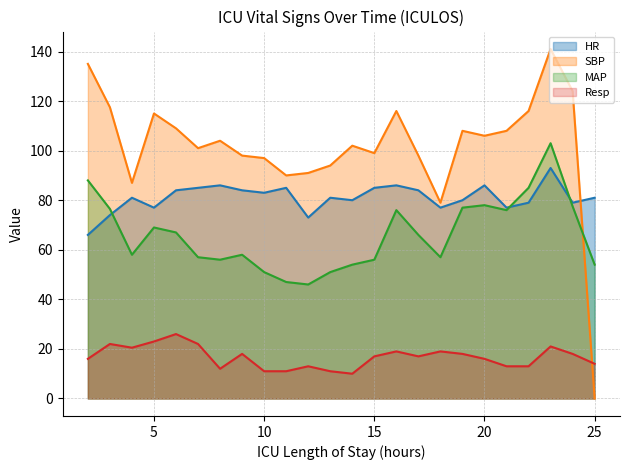

Rank the series at 23 from highest to lowest value.

SBP, MAP, HR, Resp